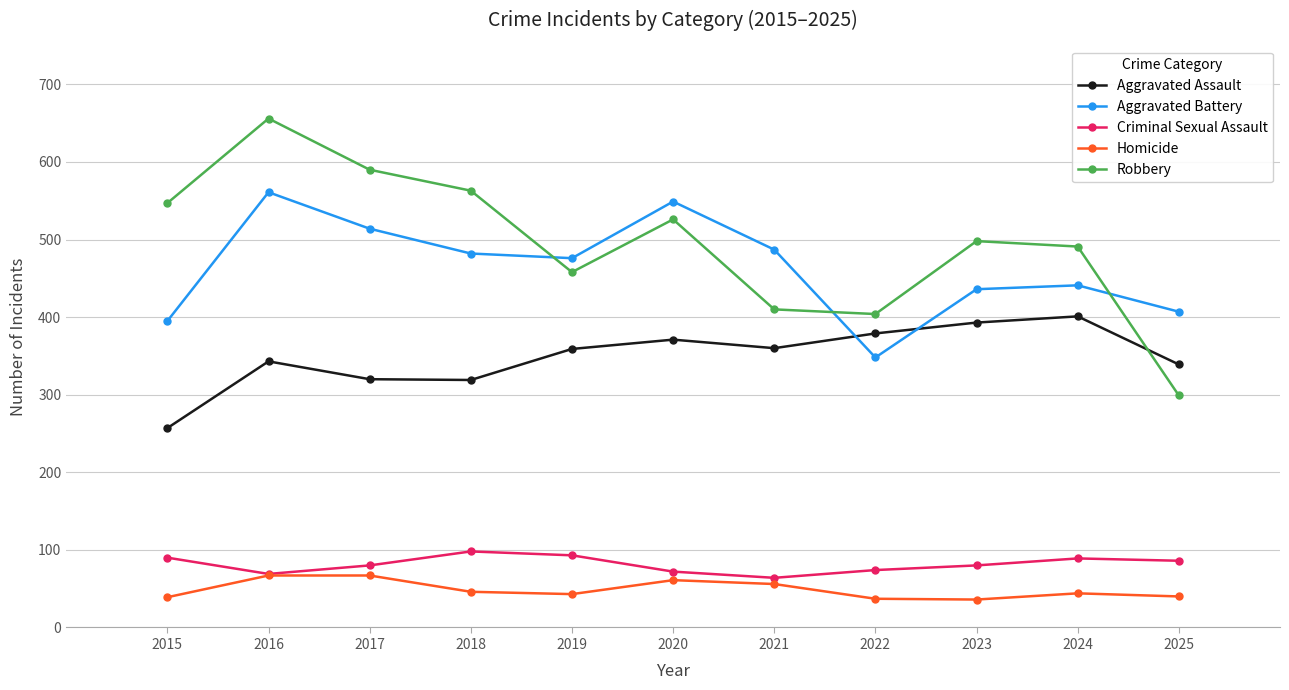

What is the approximate value of Criminal Sexual Assault at 2022?

74